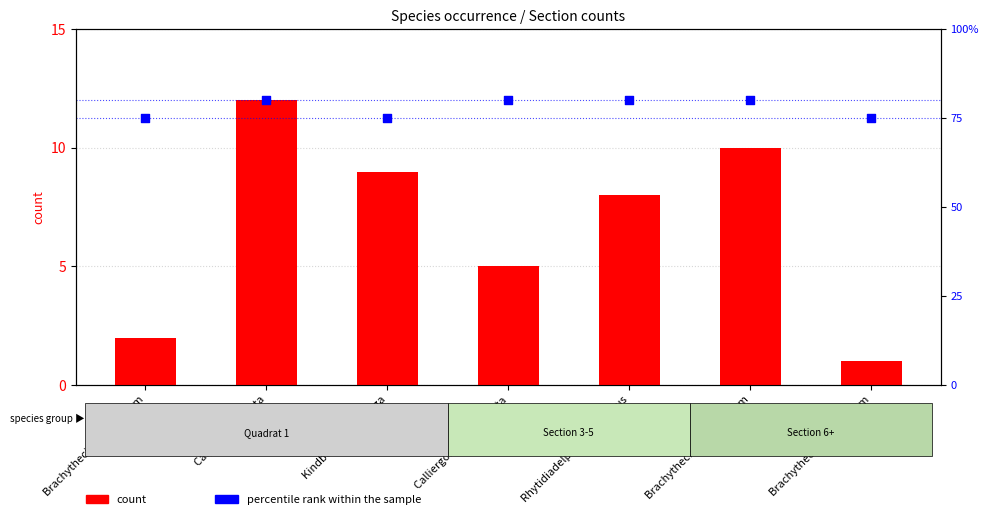

What is the total value across all series at Brachythecium rutabulum?

76